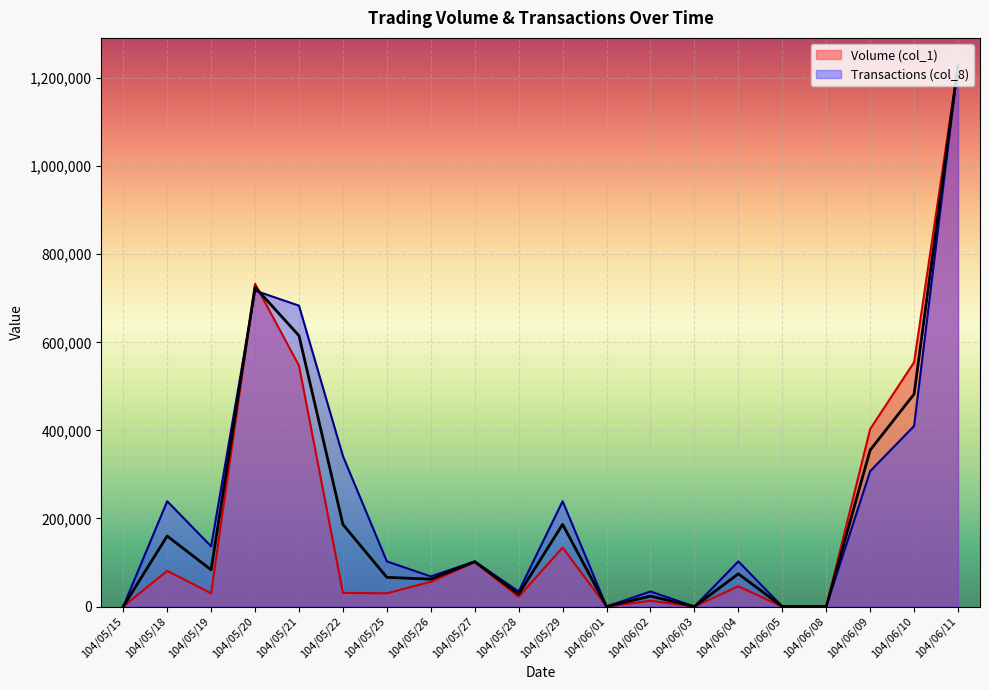

What is the value of the Transactions (col_8) point at the 7th from the left?

102500.0